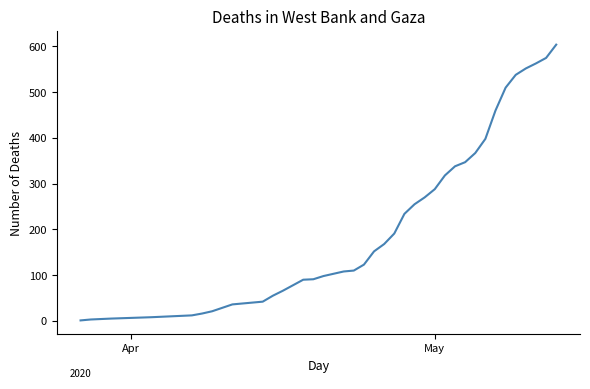

Count the number of categories in the chart.

40